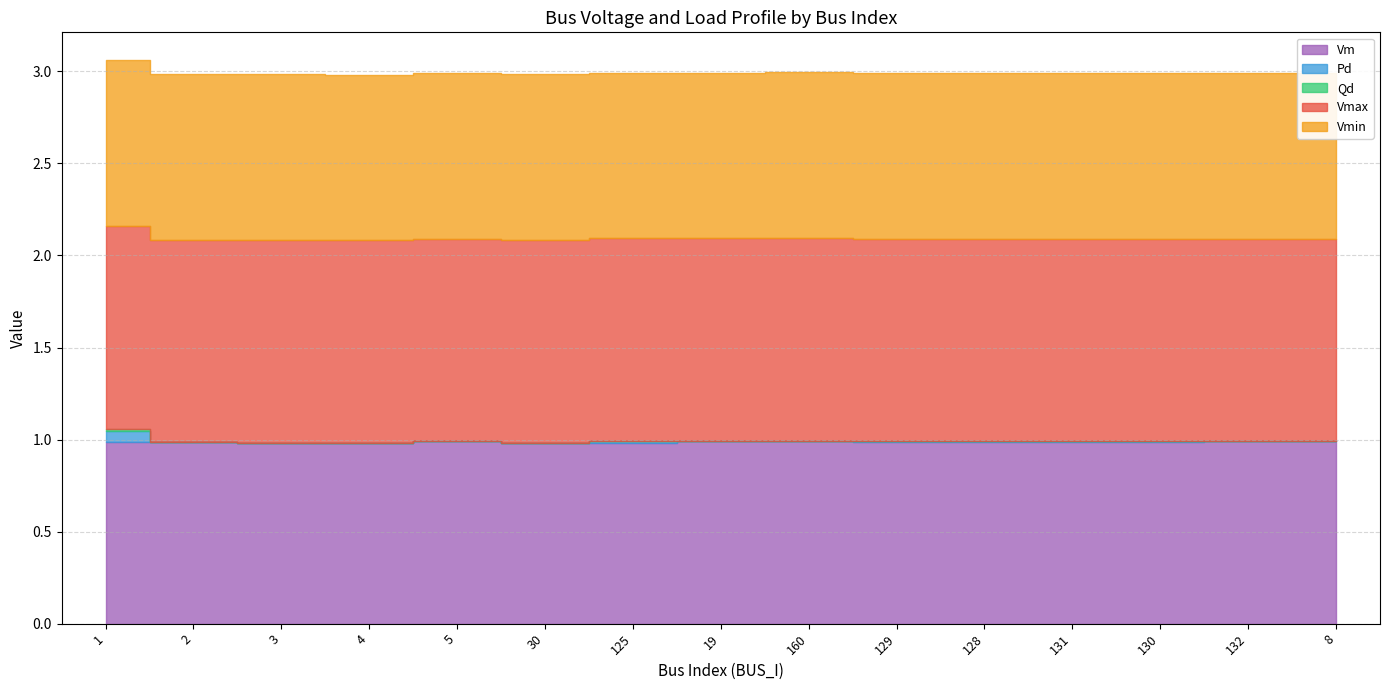

What is the maximum value shown in the chart?

1.1